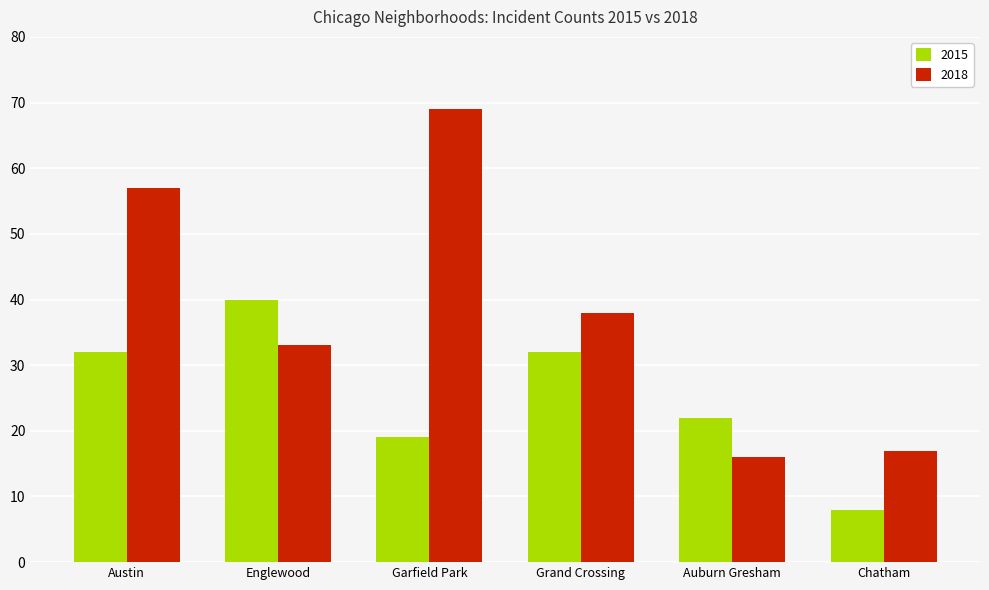

Rank the series by their maximum value, from lowest to highest.

2015, 2018